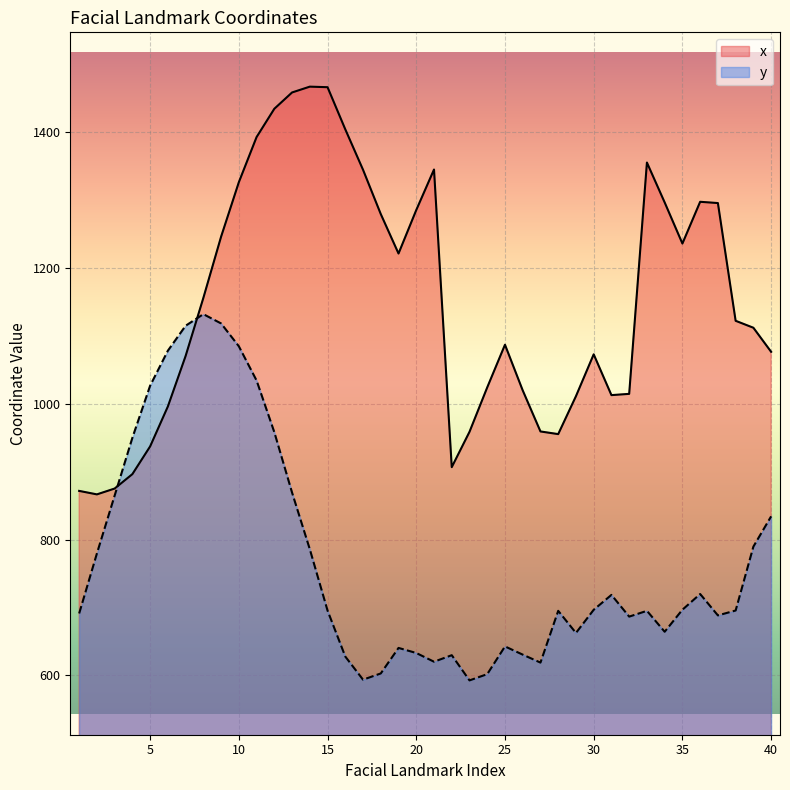

What is the sum of the x values at 34 and 7?

2366.9